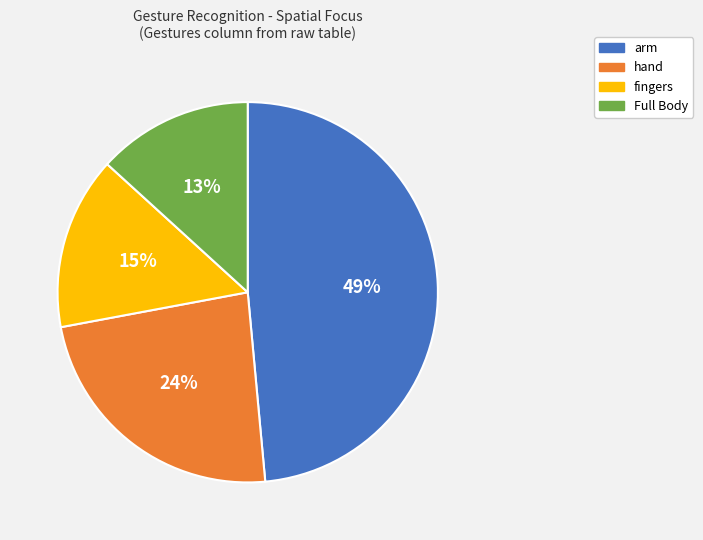

Which has a higher value, fingers or Full Body?

fingers